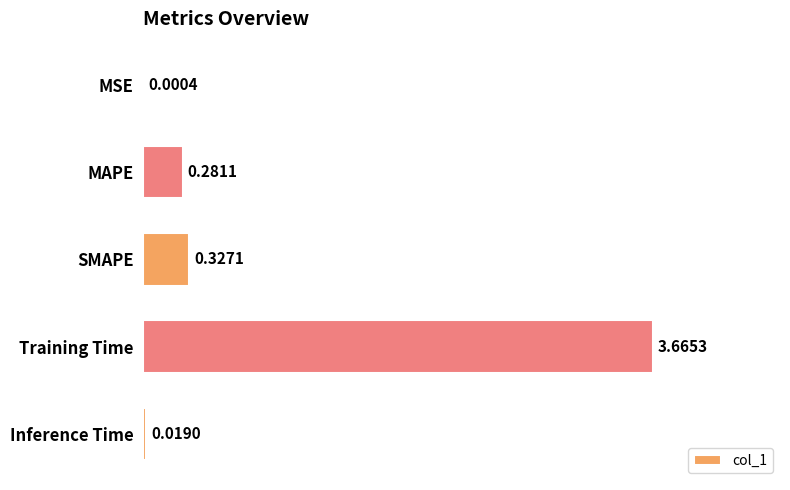

What is the sum of the values at Training Time and SMAPE?

4.0